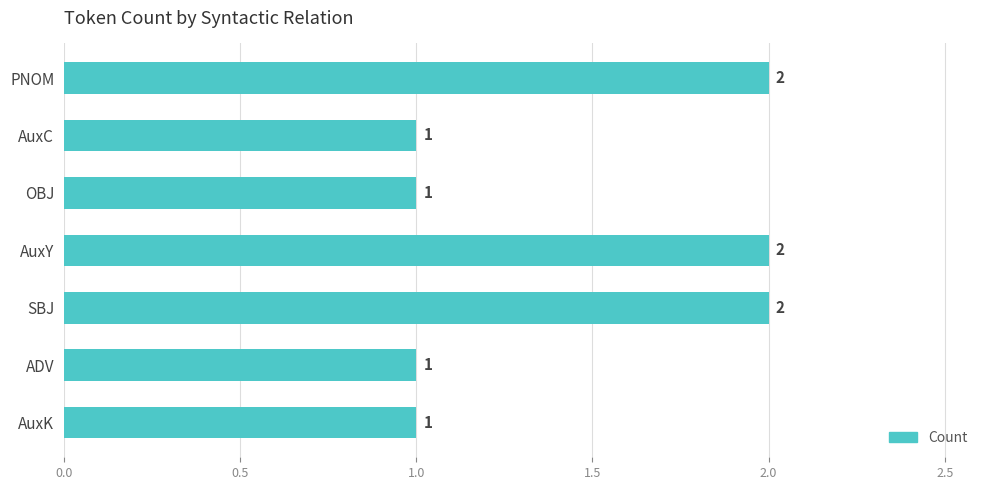

Reading top to bottom, transcribe all the data shown in this chart.

PNOM=2	AuxC=1	OBJ=1	AuxY=2	SBJ=2	ADV=1	AuxK=1